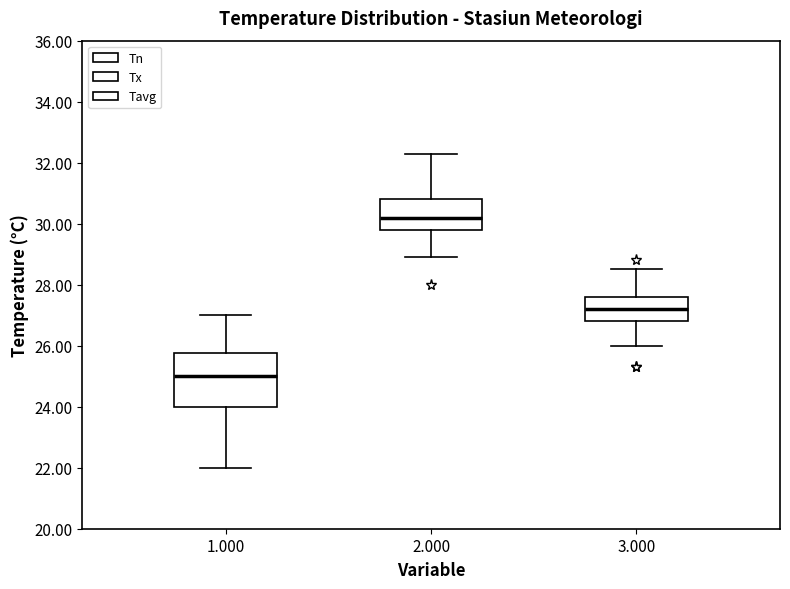

Reading left to right, read every box against the y-axis: the position of its median line, the range the box covers, and the ends of its whiskers. The values are not printed on the chart, so give them approximately, as read against the axis.

1.000: median 25.0, box 24.0 to 25.8, whiskers 22.0 to 27.0
2.000: median 30.2, box 29.8 to 30.8, whiskers 29.0 to 32.4
3.000: median 27.2, box 26.8 to 27.6, whiskers 26.0 to 28.6